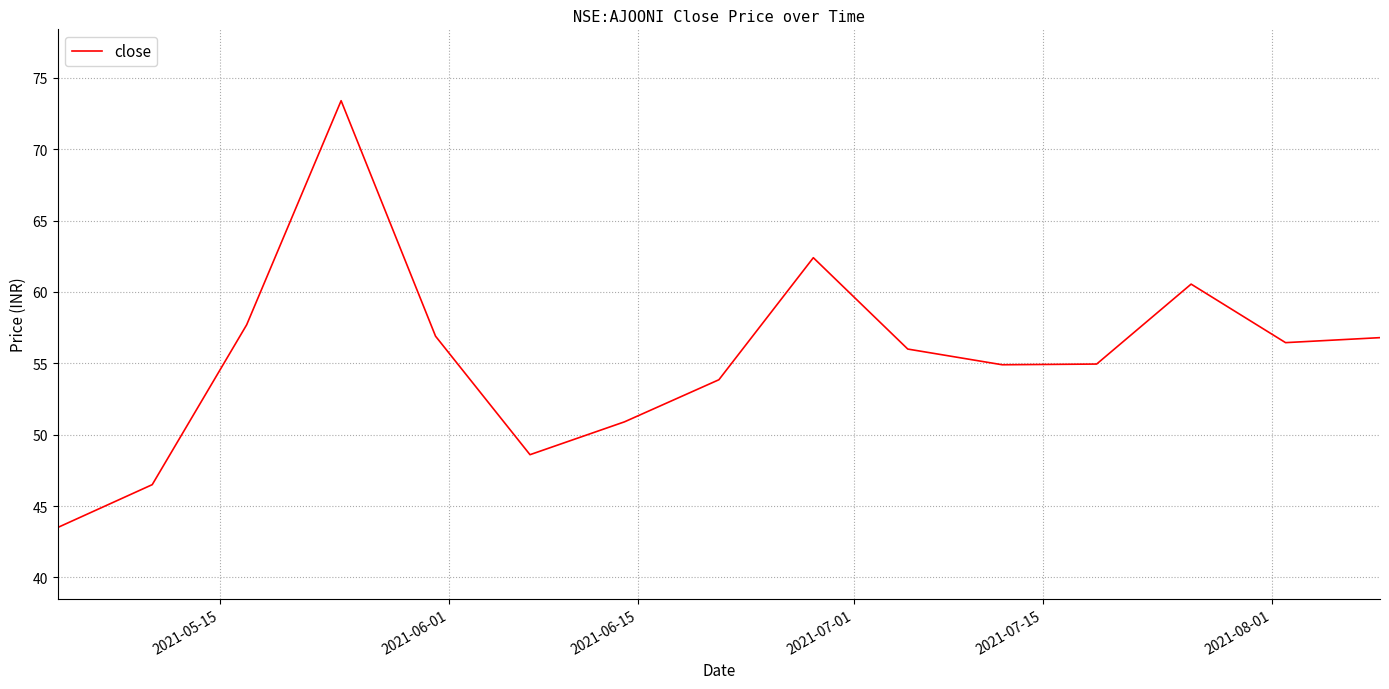

What is the minimum value shown in the chart?

43.5